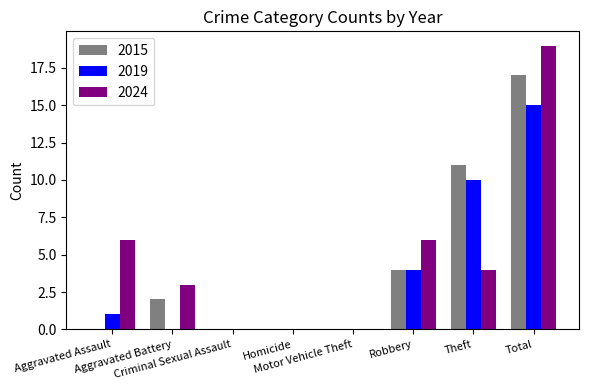

What is the maximum value for 2019?

15